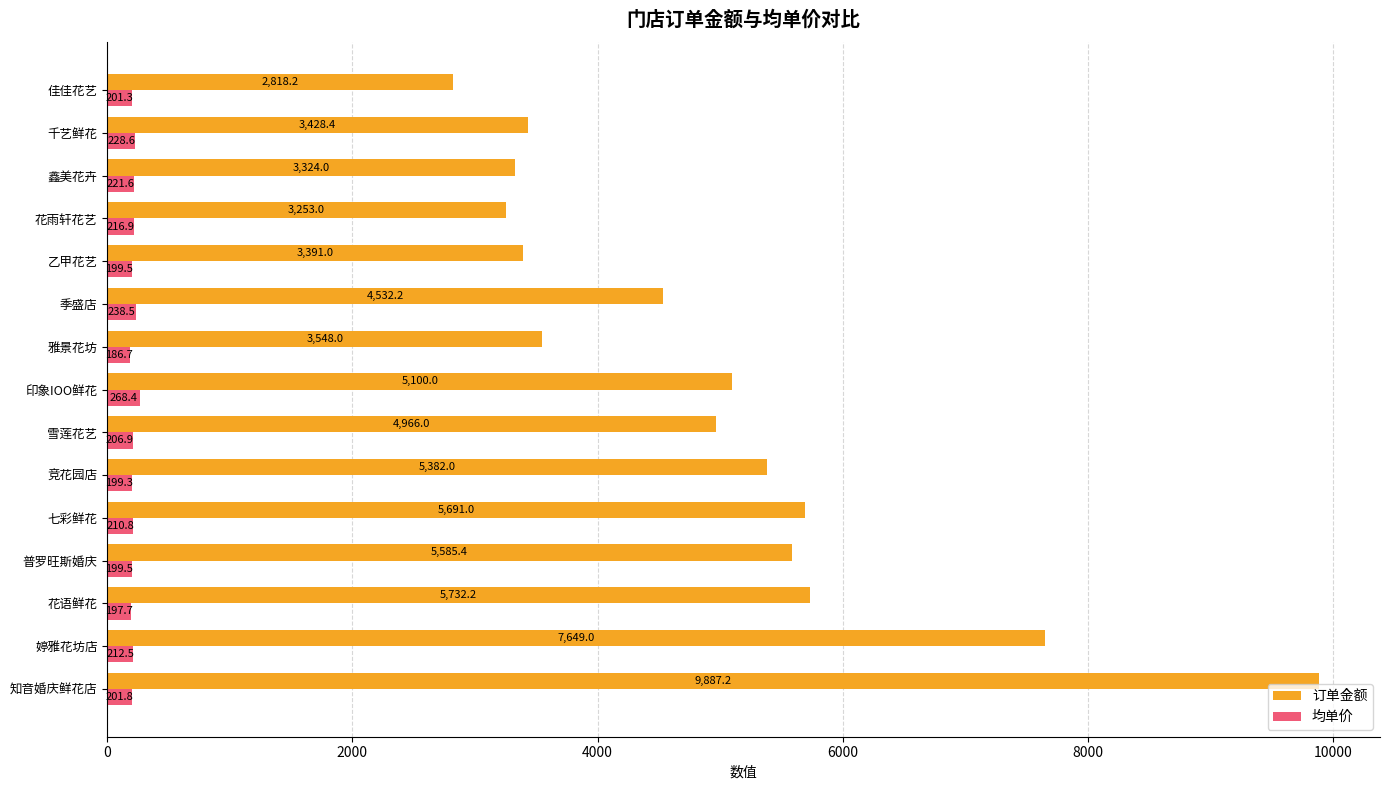

At which category is the sum across all series the highest?

知音婚庆鲜花店